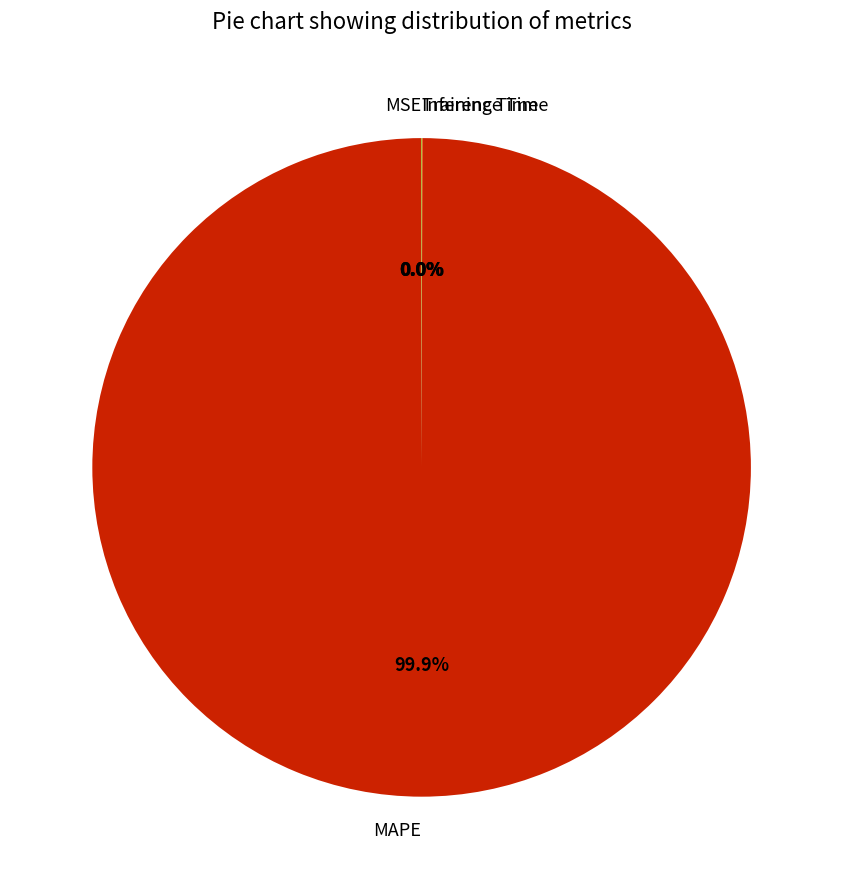

What is the largest slice in the pie chart?

MAPE